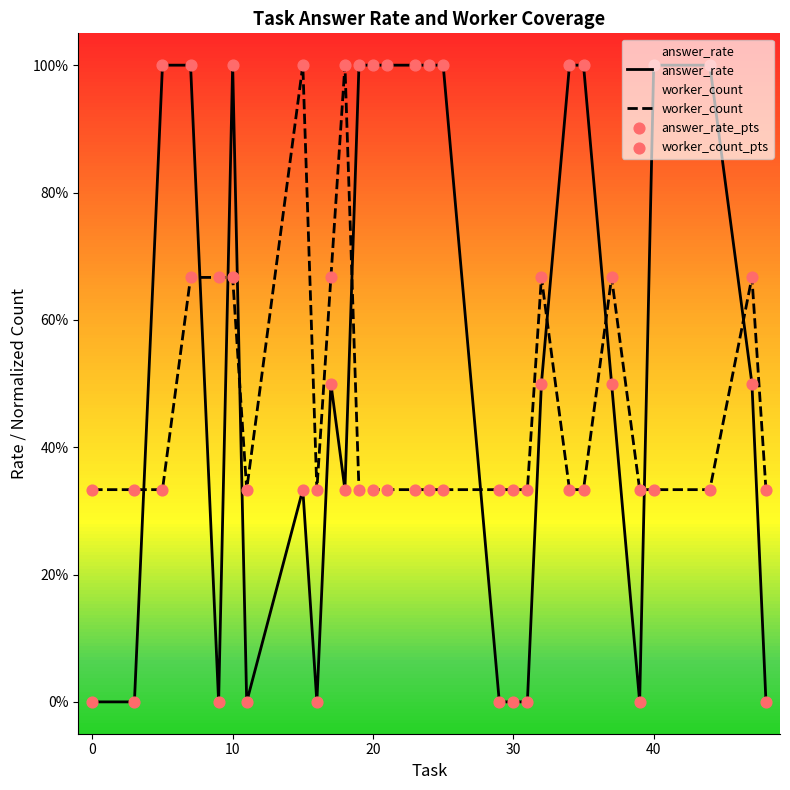

Which series contains the highest Y value?

answer_rate